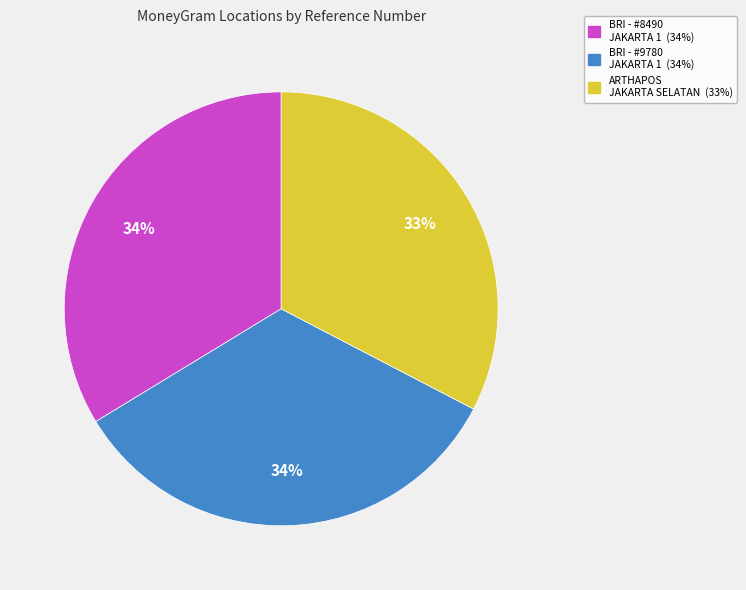

To the nearest percent, what is the average slice percentage?

33%